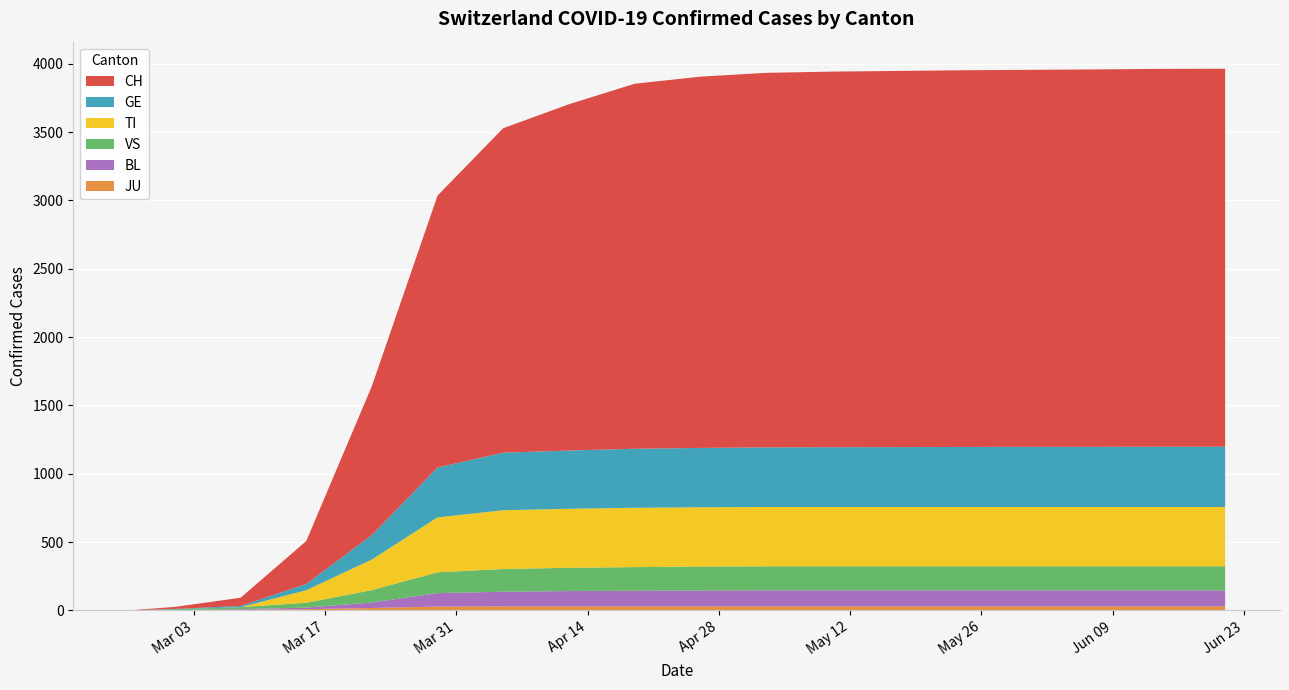

Reading left to right, transcribe all the data shown in this chart.

CH: 2020-02-25=0	2020-03-01=15	2020-03-08=60	2020-03-15=314	2020-03-22=1090	2020-03-29=1989	2020-04-05=2374	2020-04-12=2533	2020-04-19=2670	2020-04-26=2716	2020-05-03=2740	2020-05-10=2748	2020-05-17=2752	2020-05-24=2756	2020-05-31=2758	2020-06-07=2761	2020-06-14=2764	2020-06-21=2765
GE: 2020-02-25=0	2020-03-01=3	2020-03-08=9	2020-03-15=46	2020-03-22=179	2020-03-29=365	2020-04-05=421	2020-04-12=426	2020-04-19=432	2020-04-26=434	2020-05-03=436	2020-05-10=437	2020-05-17=438	2020-05-24=439	2020-05-31=440	2020-06-07=440	2020-06-14=441	2020-06-21=441
TI: 2020-02-25=0	2020-03-01=0	2020-03-08=0	2020-03-15=92	2020-03-22=224	2020-03-29=402	2020-04-05=430	2020-04-12=432	2020-04-19=434	2020-04-26=434	2020-05-03=434	2020-05-10=434	2020-05-17=434	2020-05-24=434	2020-05-31=434	2020-06-07=434	2020-06-14=434	2020-06-21=434
VS: 2020-02-25=0	2020-03-01=6	2020-03-08=15	2020-03-15=35	2020-03-22=91	2020-03-29=152	2020-04-05=166	2020-04-12=170	2020-04-19=173	2020-04-26=175	2020-05-03=176	2020-05-10=176	2020-05-17=176	2020-05-24=176	2020-05-31=176	2020-06-07=176	2020-06-14=176	2020-06-21=176
BL: 2020-02-25=0	2020-03-01=1	2020-03-08=4	2020-03-15=12	2020-03-22=40	2020-03-29=99	2020-04-05=107	2020-04-12=112	2020-04-19=114	2020-04-26=116	2020-05-03=117	2020-05-10=117	2020-05-17=117	2020-05-24=117	2020-05-31=117	2020-06-07=117	2020-06-14=117	2020-06-21=117
JU: 2020-02-25=0	2020-03-01=1	2020-03-08=5	2020-03-15=9	2020-03-22=18	2020-03-29=28	2020-04-05=30	2020-04-12=30	2020-04-19=30	2020-04-26=30	2020-05-03=30	2020-05-10=30	2020-05-17=30	2020-05-24=30	2020-05-31=30	2020-06-07=30	2020-06-14=30	2020-06-21=30